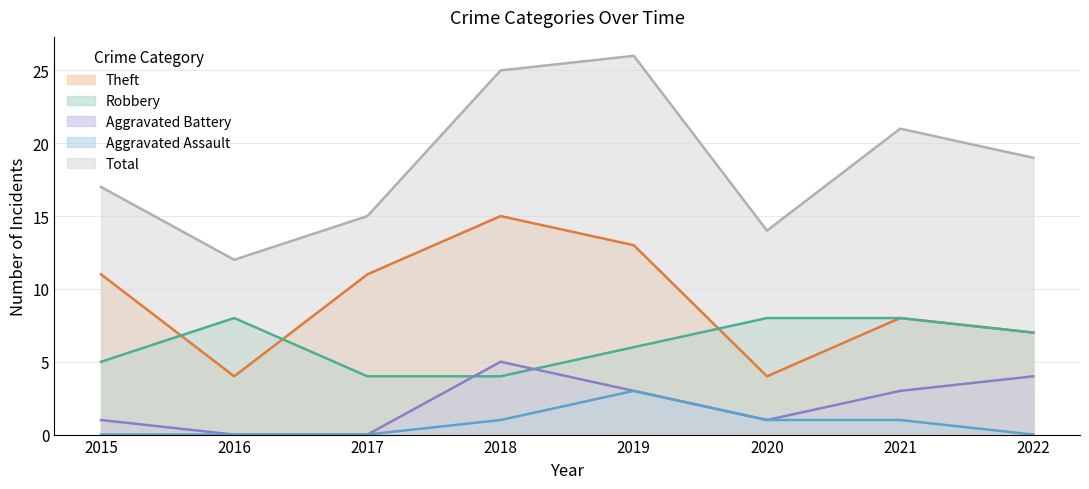

Reading left to right, transcribe all the data shown in this chart.

Robbery: 2015=5	2016=8	2017=4	2018=4	2019=6	2020=8	2021=8	2022=7
Theft: 2015=11	2016=4	2017=11	2018=15	2019=13	2020=4	2021=8	2022=7
Aggravated Battery: 2015=1	2016=0	2017=0	2018=5	2019=3	2020=1	2021=3	2022=4
Aggravated Assault: 2015=0	2016=0	2017=0	2018=1	2019=3	2020=1	2021=1	2022=0
Total: 2015=17	2016=12	2017=15	2018=25	2019=26	2020=14	2021=21	2022=19